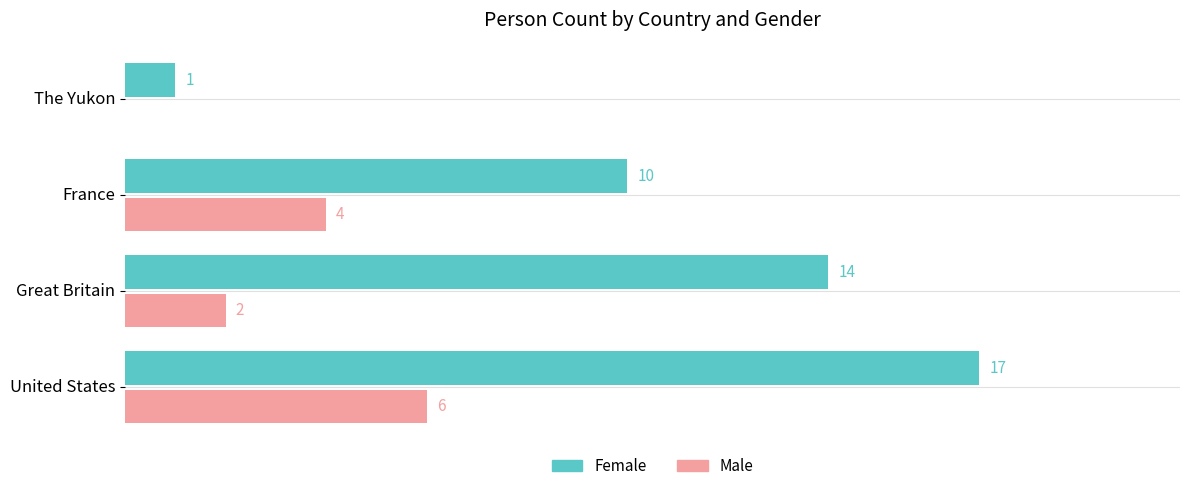

Is the value of Female at Great Britain greater than the value of Male at Great Britain?

Yes